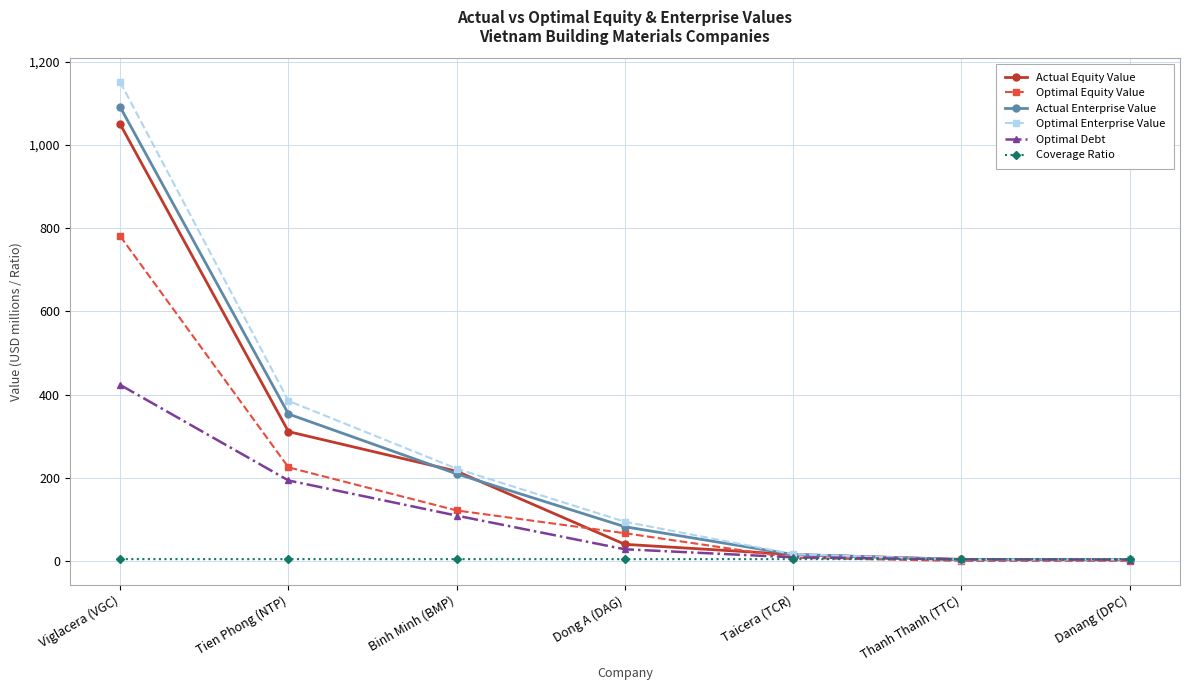

Between Tien Phong (NTP) and Danang (DPC), which series saw the biggest shift?

Optimal Enterprise Value